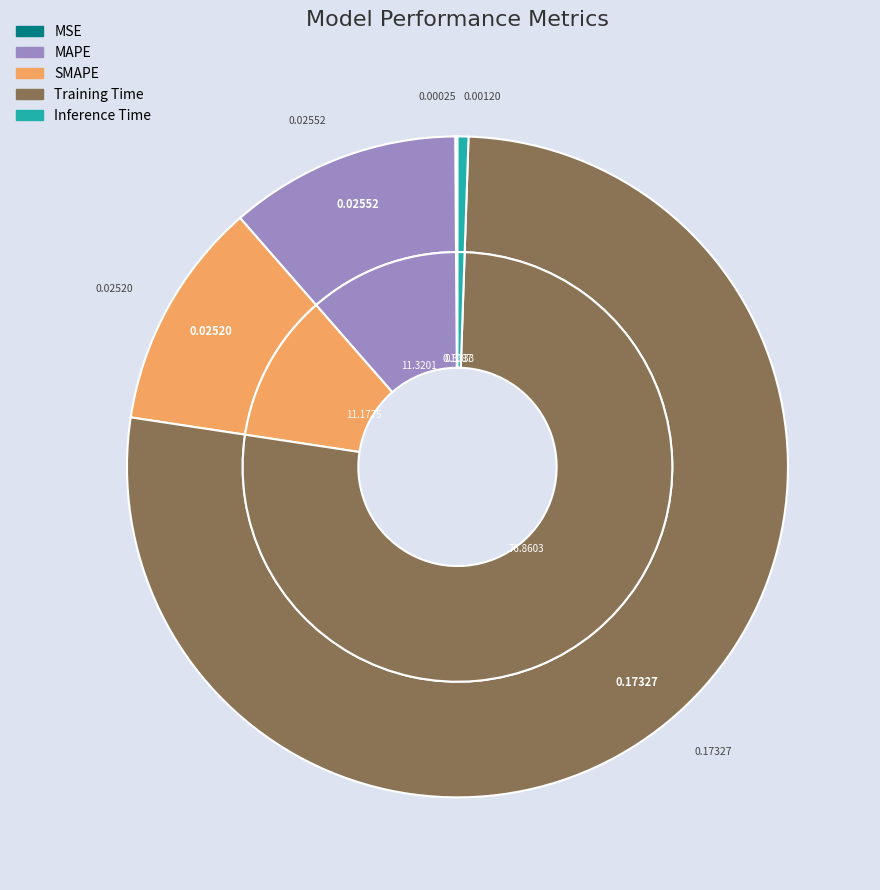

How many slices are in this pie chart?

5